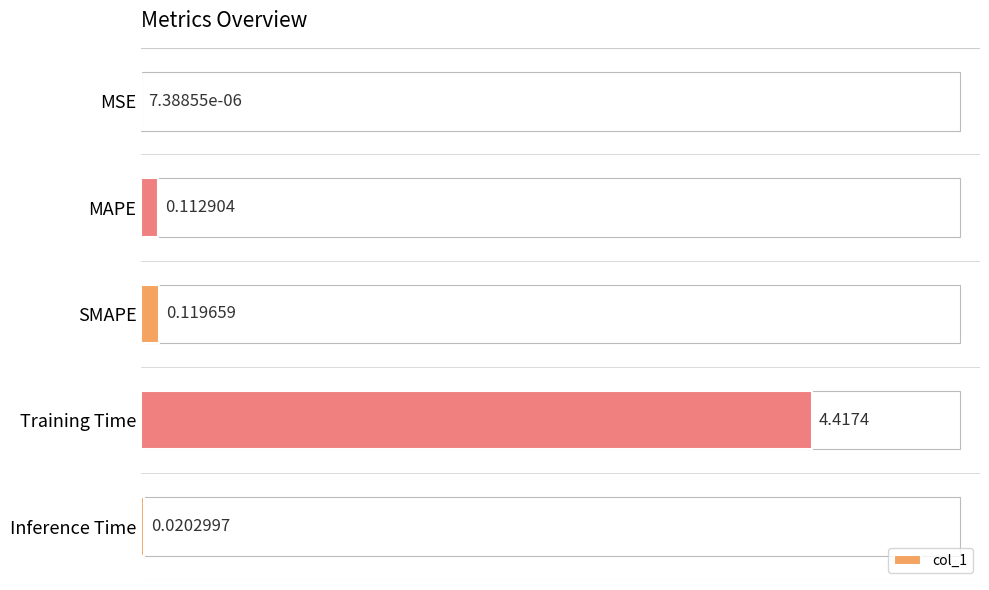

Are the bars horizontal?

Yes